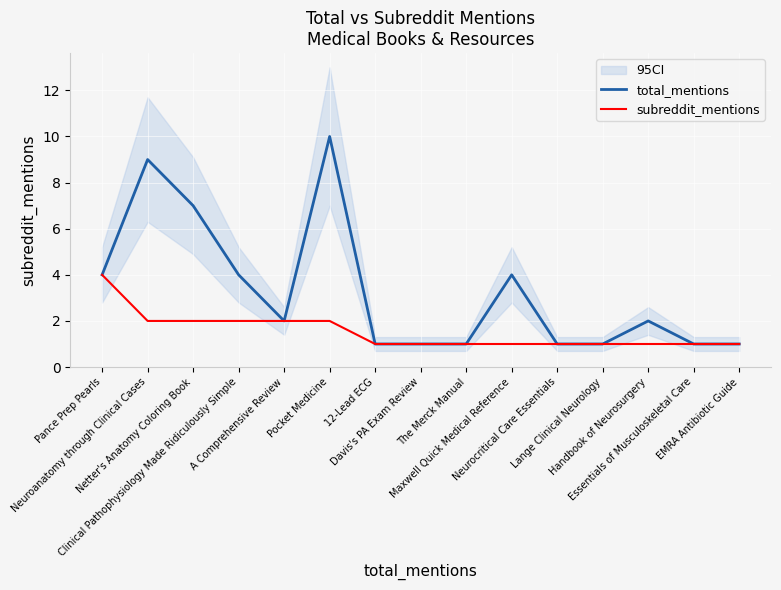

What are all the series names shown in the legend?

total_mentions, subreddit_mentions